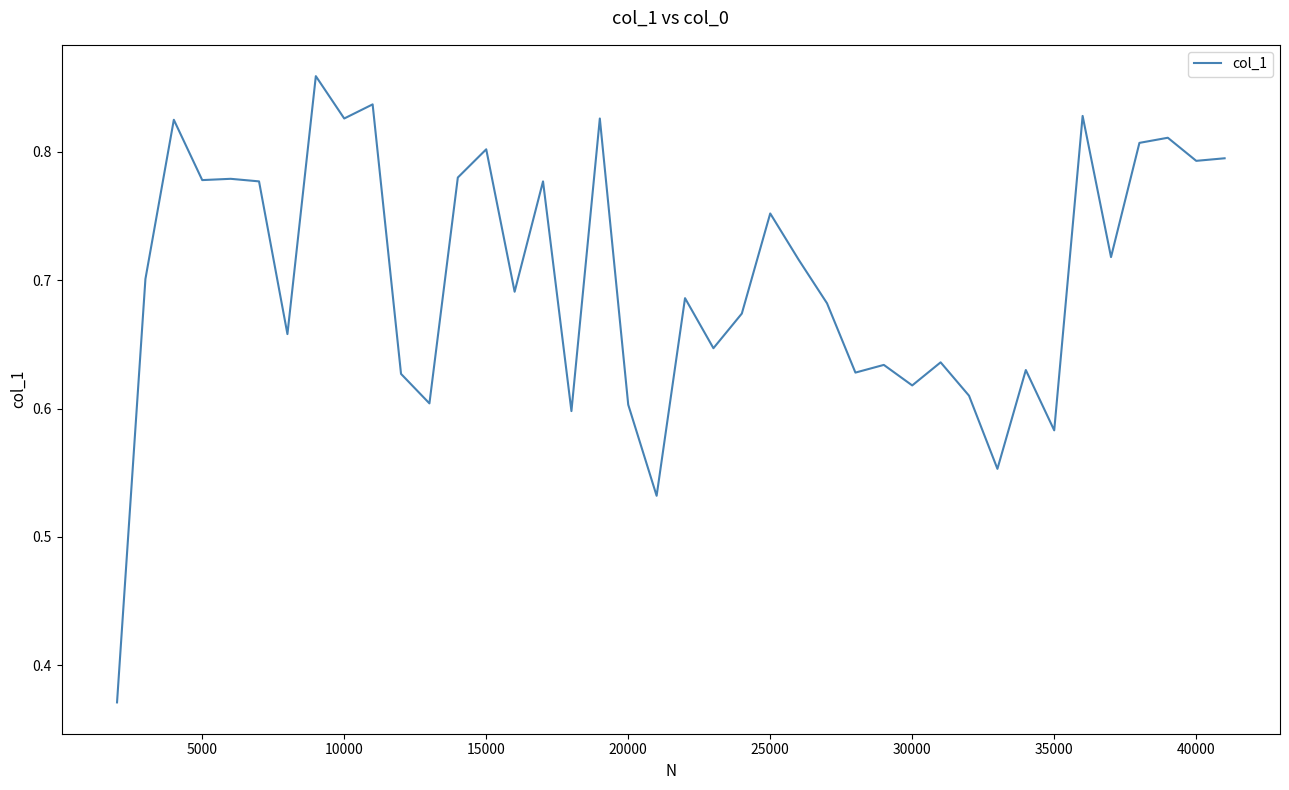

The value at 15000 is 1.3. True or false?

False